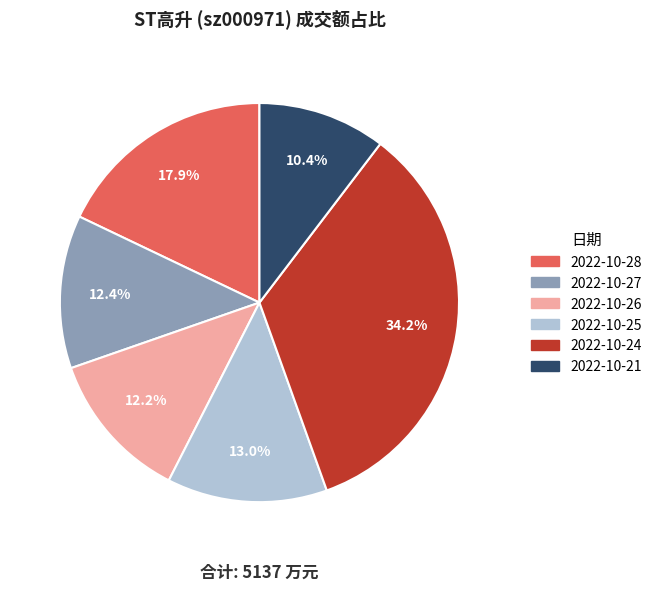

Count the number of slices in the pie.

6